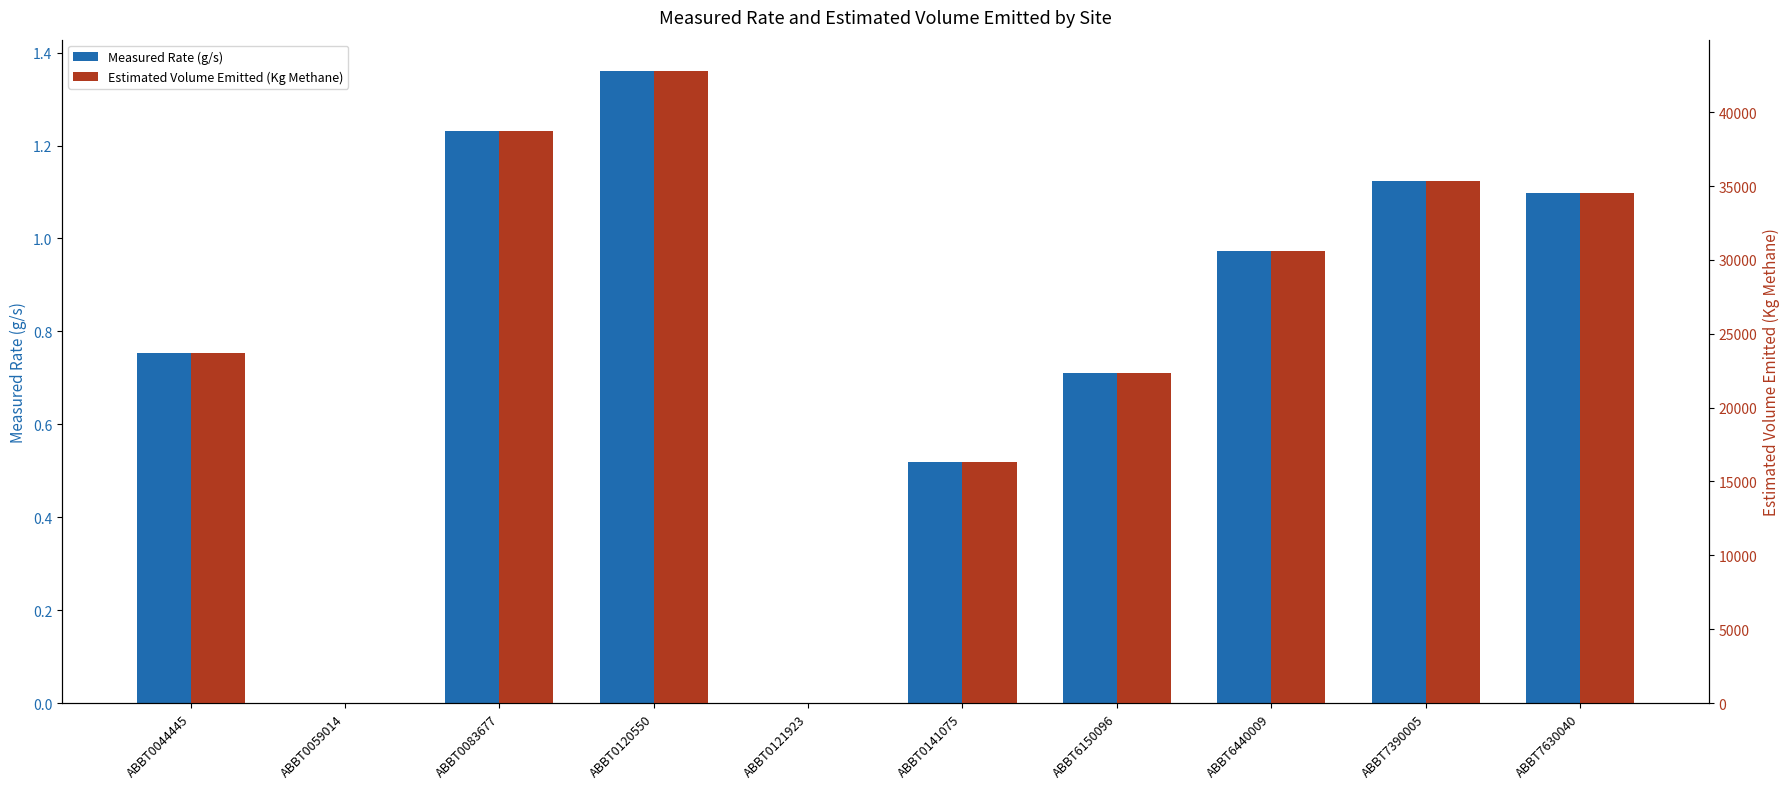

Rank the series by their average value, from highest to lowest.

Estimated Volume Emitted (Kg Methane), Measured Rate (g/s)